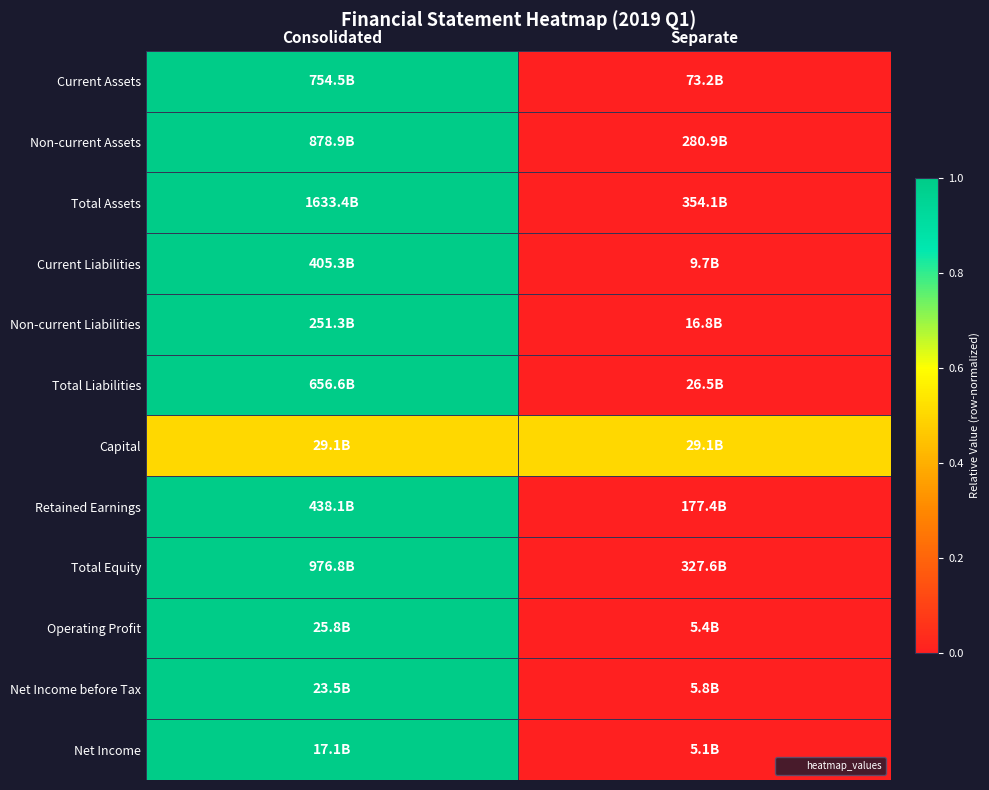

Which has a higher value, Consolidated or Separate?

Consolidated